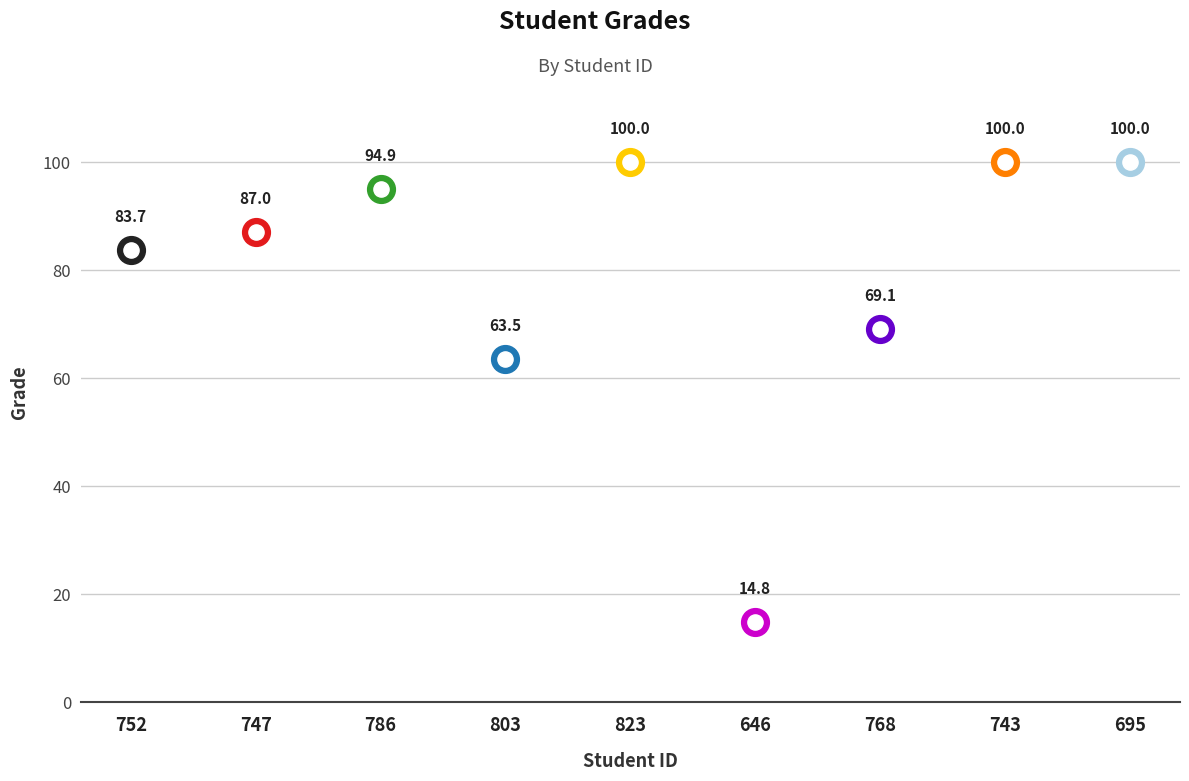

What is the ratio of the value at 695 to the value at 786?

1.1